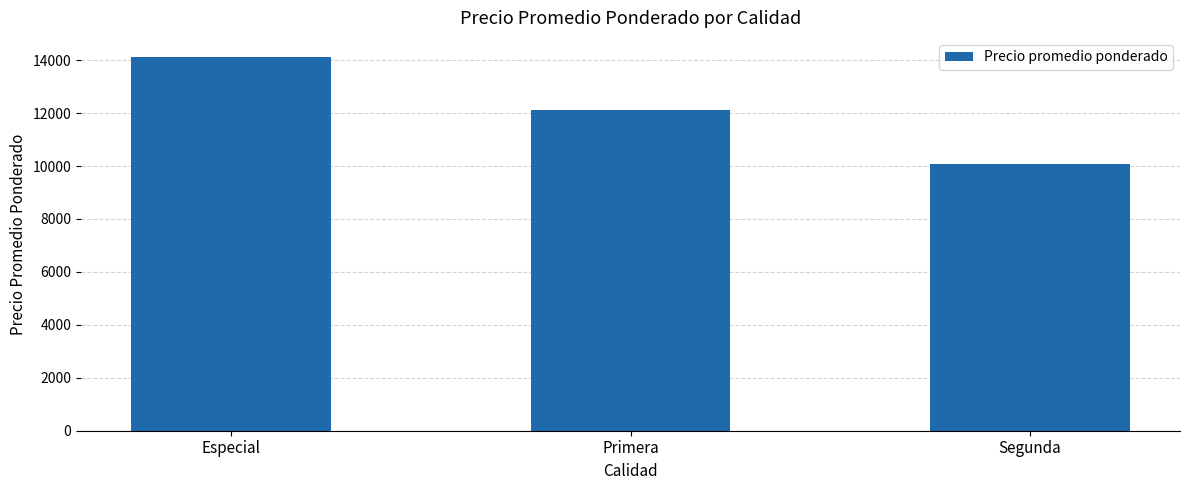

What position from the left is Segunda?

3